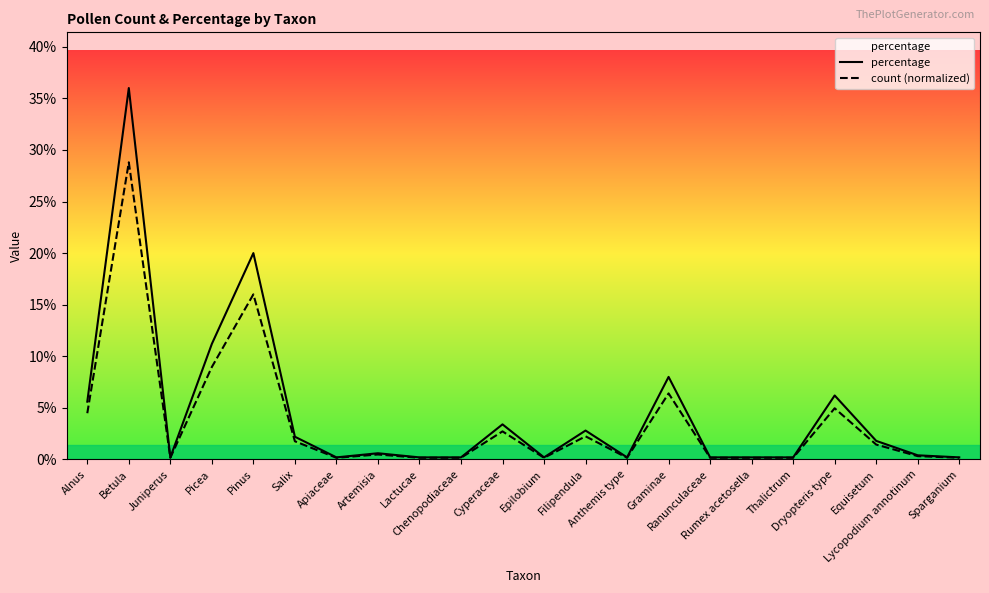

Reading right to left, what are all the values shown in this chart?

percentage: Sparganium=0.2	Lycopodium annotinum=0.4	Equisetum=1.8	Dryopteris type=6.2	Thalictrum=0.2	Rumex acetosella=0.2	Ranunculaceae=0.2	Graminae=8.0	Anthemis type=0.2	Filipendula=2.8	Epilobium=0.2	Cyperaceae=3.4	Chenopodiaceae=0.2	Lactucae=0.2	Artemisia=0.6	Apiaceae=0.2	Salix=2.2	Pinus=20.0	Picea=11.2	Juniperus=0.2	Betula=36.0	Alnus=5.6
count (normalized): Sparganium=0.2	Lycopodium annotinum=0.3	Equisetum=1.4	Dryopteris type=5.0	Thalictrum=0.2	Rumex acetosella=0.2	Ranunculaceae=0.2	Graminae=6.4	Anthemis type=0.2	Filipendula=2.2	Epilobium=0.2	Cyperaceae=2.7	Chenopodiaceae=0.2	Lactucae=0.2	Artemisia=0.5	Apiaceae=0.2	Salix=1.8	Pinus=16.0	Picea=9.0	Juniperus=0.2	Betula=28.8	Alnus=4.5